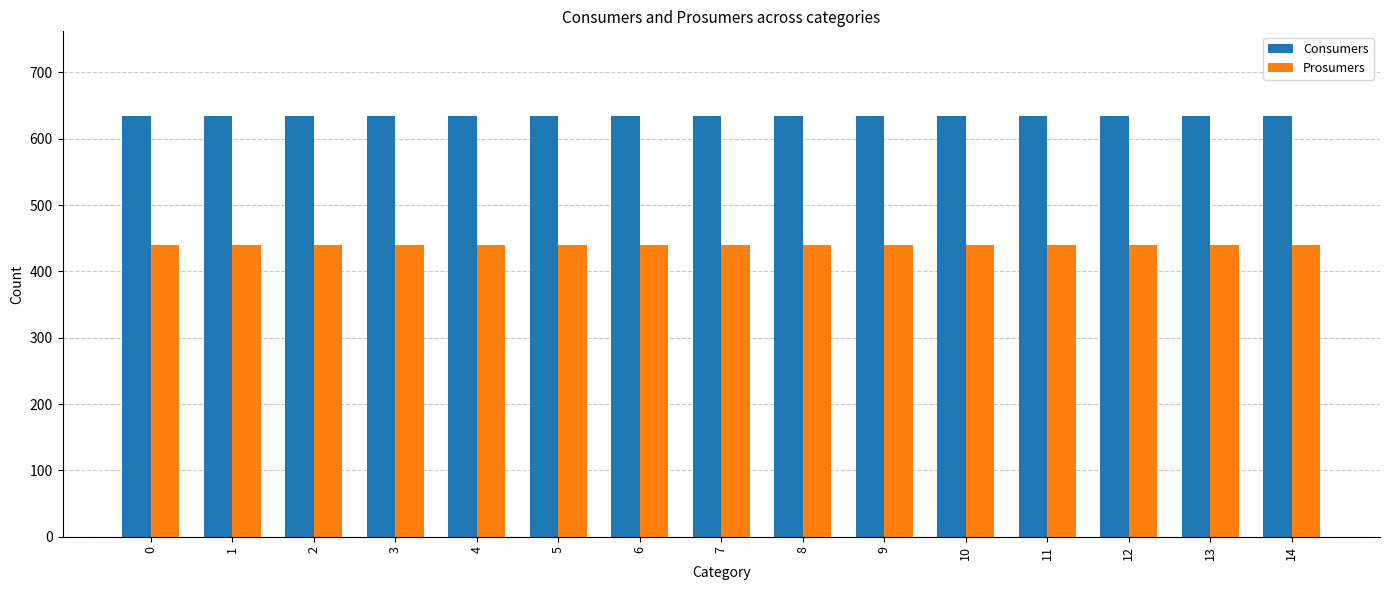

The value of Consumers at 7 is 1073. True or false?

False